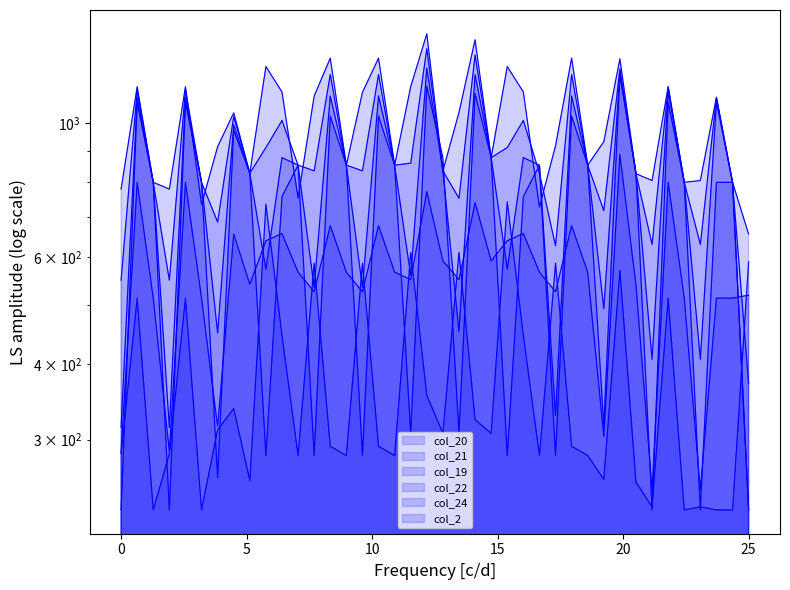

Which has a higher value, 5.1 or 0.2?

5.1